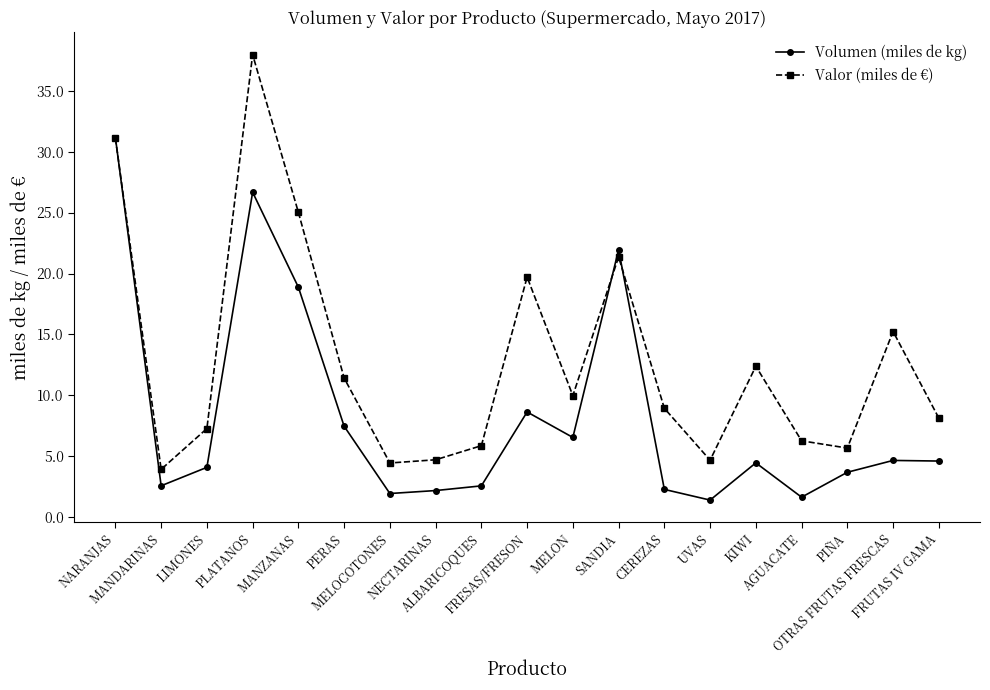

List the series in order of their peak value, lowest first.

Volumen (miles de kg), Valor (miles de €)